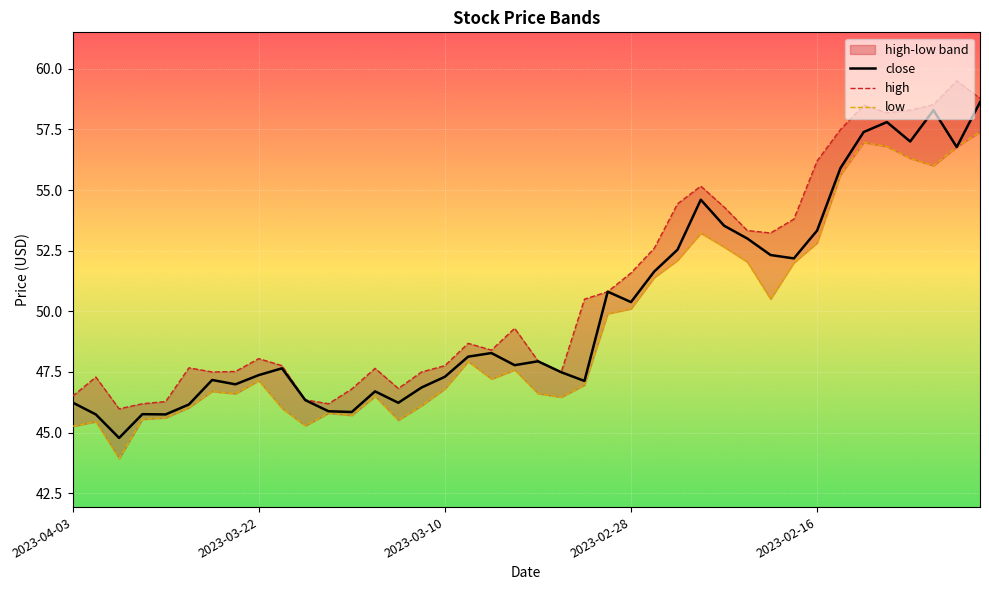

Reading left to right, list all the values displayed in this chart.

close: 46.2	45.8	44.8	45.8	45.8	46.2	47.2	47.0	47.4	47.6	46.3	45.9	45.9	46.7	46.2	46.9	47.3	48.1	48.3	47.8	47.9	47.5	47.1	50.8	50.4	51.6	52.5	54.6	53.5	53.0	52.3	52.2	53.3	55.9	57.4	57.8	57.0	58.3	56.8	58.6
high: 46.5	47.3	46.0	46.2	46.3	47.7	47.5	47.5	48.0	47.8	46.4	46.2	46.8	47.6	46.8	47.5	47.8	48.7	48.4	49.3	48.0	47.5	50.5	50.8	51.6	52.6	54.4	55.2	54.3	53.3	53.2	53.8	56.2	57.5	58.5	58.2	58.3	58.5	59.5	58.8
low: 45.3	45.5	43.9	45.5	45.6	46.0	46.7	46.6	47.1	46.0	45.3	45.8	45.7	46.5	45.5	46.1	46.8	47.9	47.2	47.6	46.6	46.5	47.0	49.9	50.1	51.4	52.1	53.2	52.6	52.0	50.5	52.0	52.8	55.6	57.0	56.8	56.3	56.0	56.8	57.4